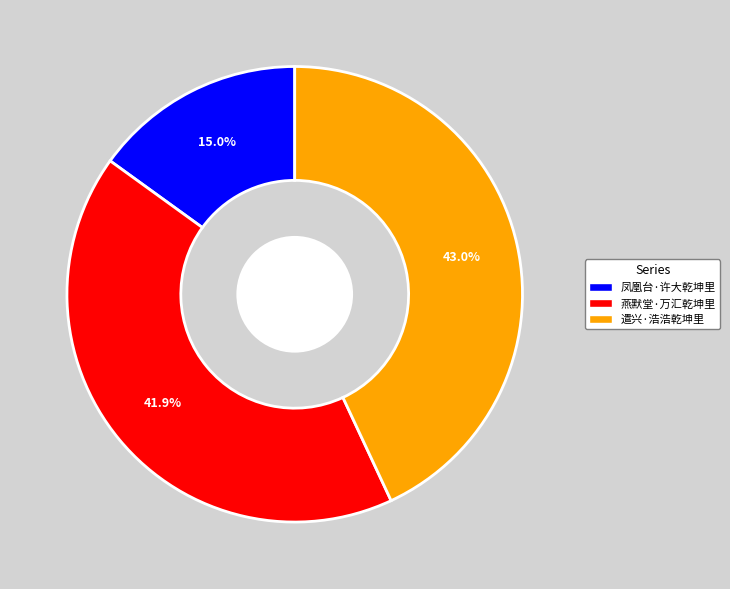

Rank the categories by value from lowest to highest.

凤凰台·许大乾坤里, 燕默堂·万汇乾坤里, 遣兴·浩浩乾坤里